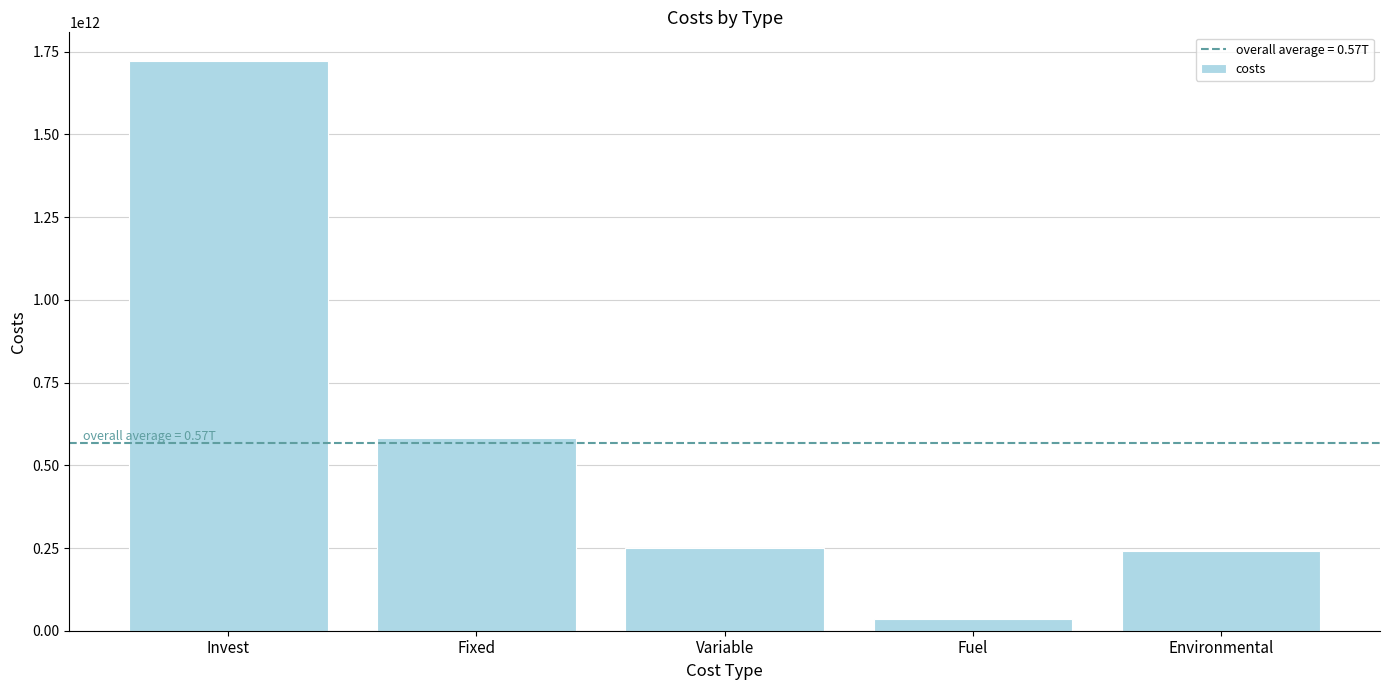

What is the label of the 2nd bar from the right?

Fuel